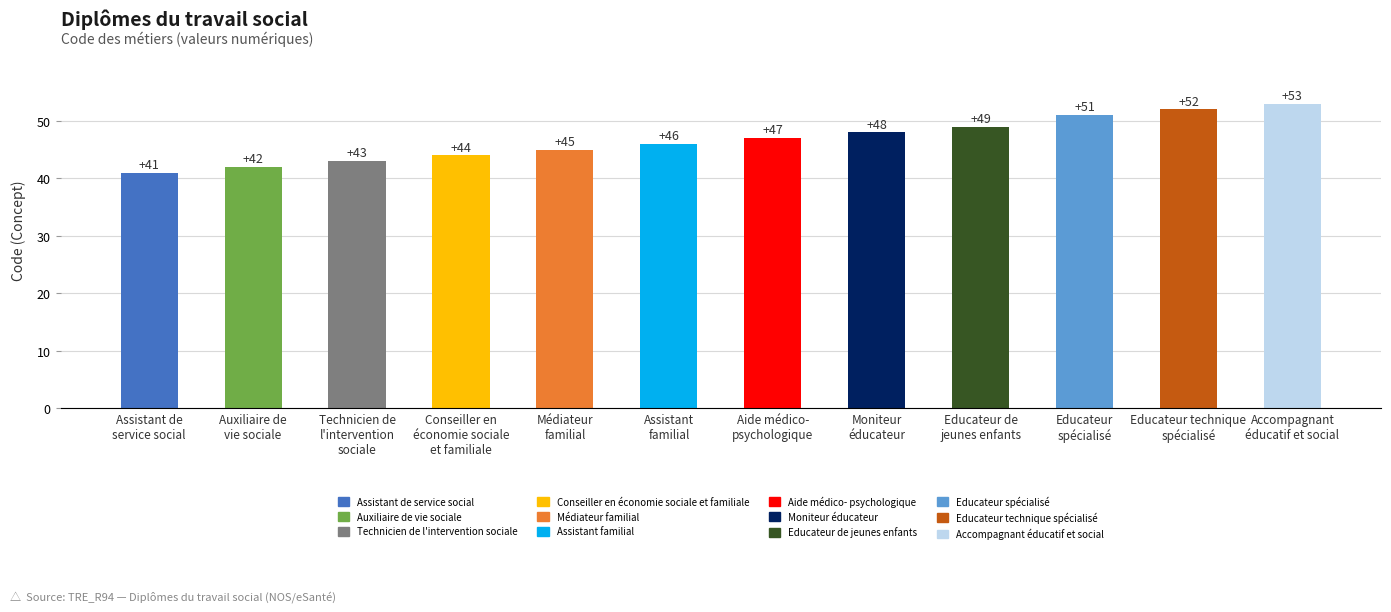

Reading right to left, transcribe all the data shown in this chart.

Accompagnant
éducatif et social=53	Educateur technique
spécialisé=52	Educateur
spécialisé=51	Educateur de
jeunes enfants=49	Moniteur
éducateur=48	Aide médico-
psychologique=47	Assistant
familial=46	Médiateur
familial=45	Conseiller en
économie sociale
et familiale=44	Technicien de
l'intervention
sociale=43	Auxiliaire de
vie sociale=42	Assistant de
service social=41